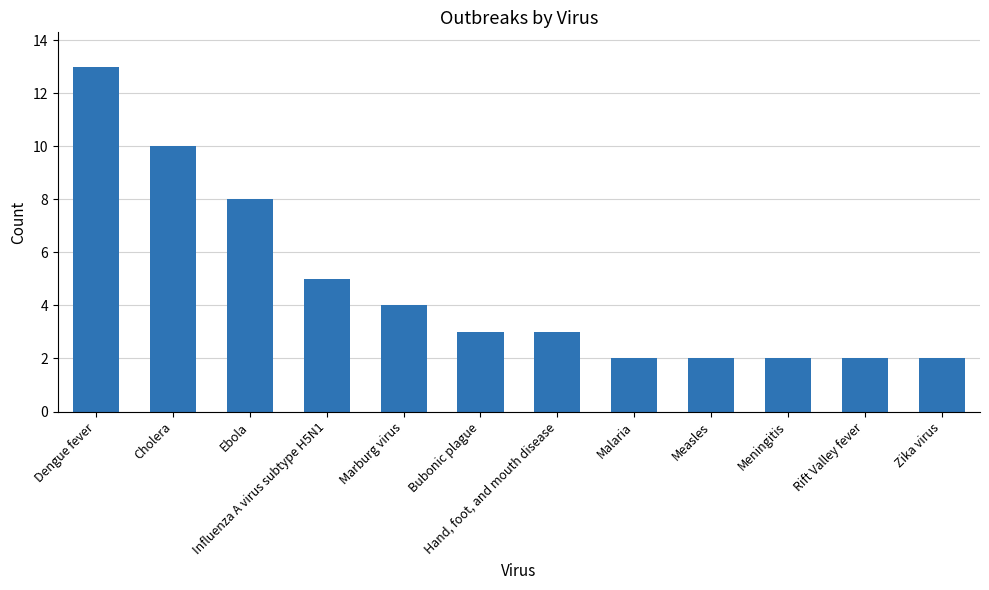

Reading right to left, extract all data points from this chart.

2	2	2	2	2	3	3	4	5	8	10	13